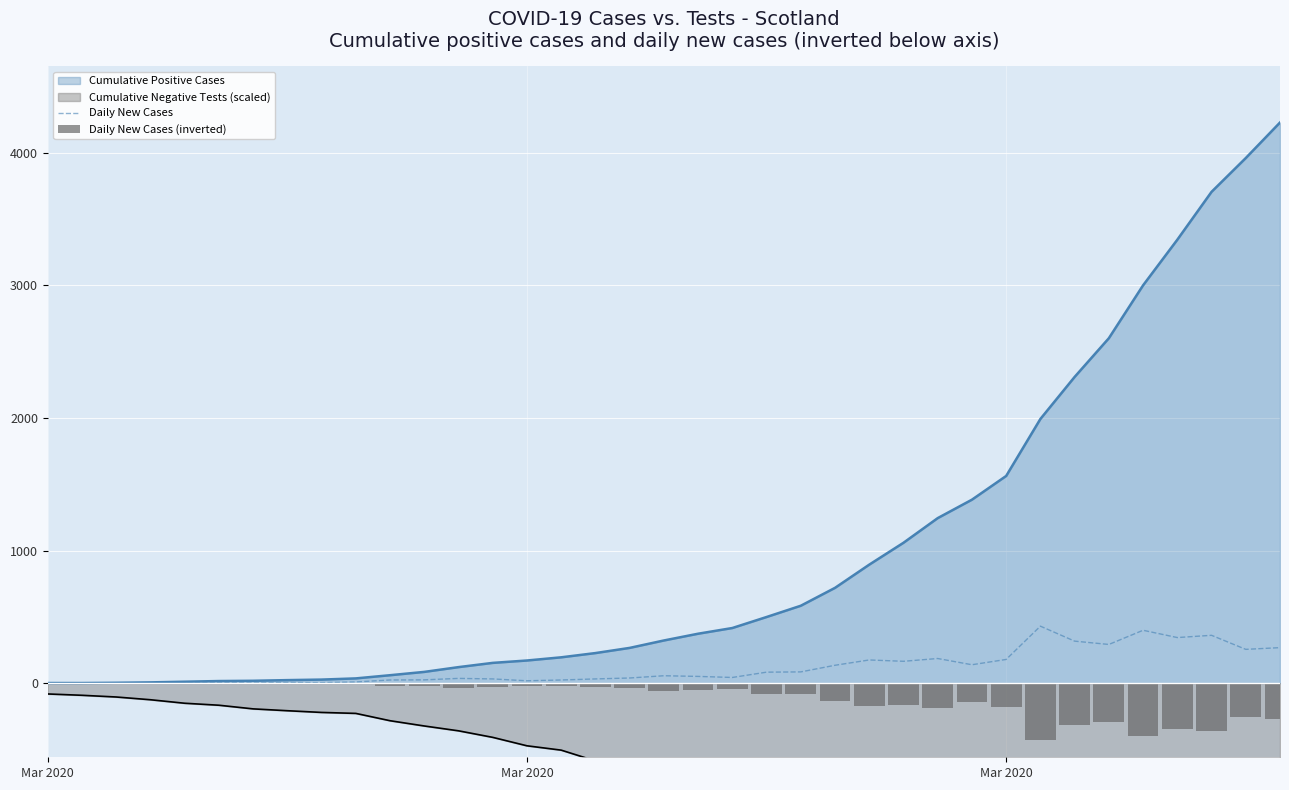

Where does the Daily New Cases (inverted) series first go above -43?

Mar 2020